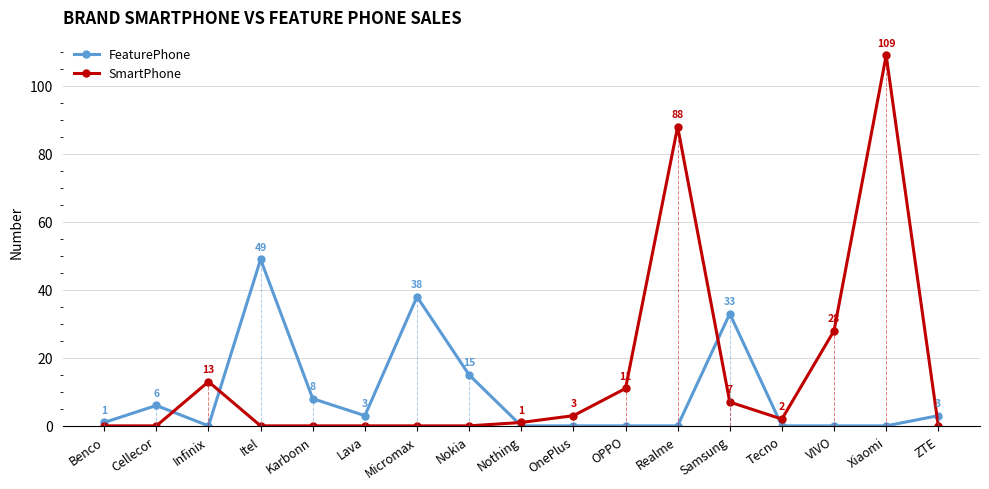

Where is the first local maximum for FeaturePhone?

Cellecor